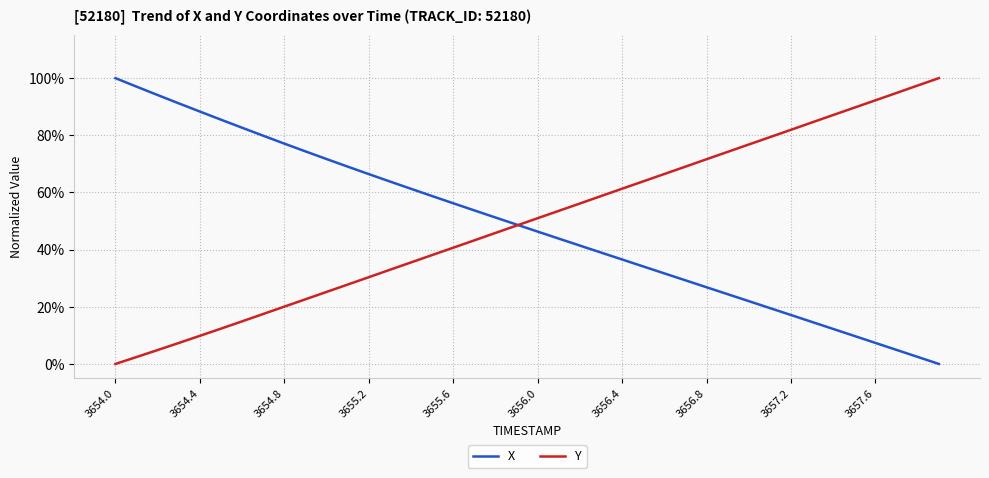

Is this an area chart (filled region under the line)?

No